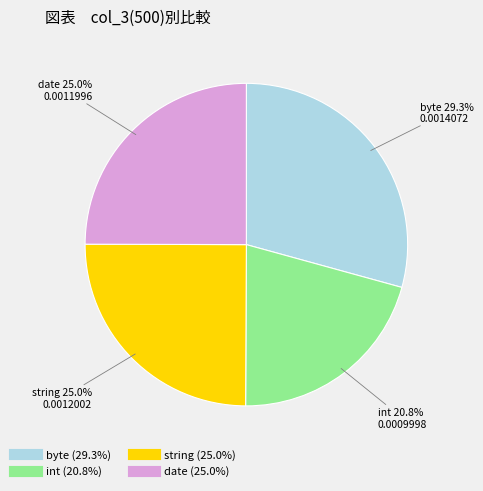

What portion of the pie excludes int?

79.2%